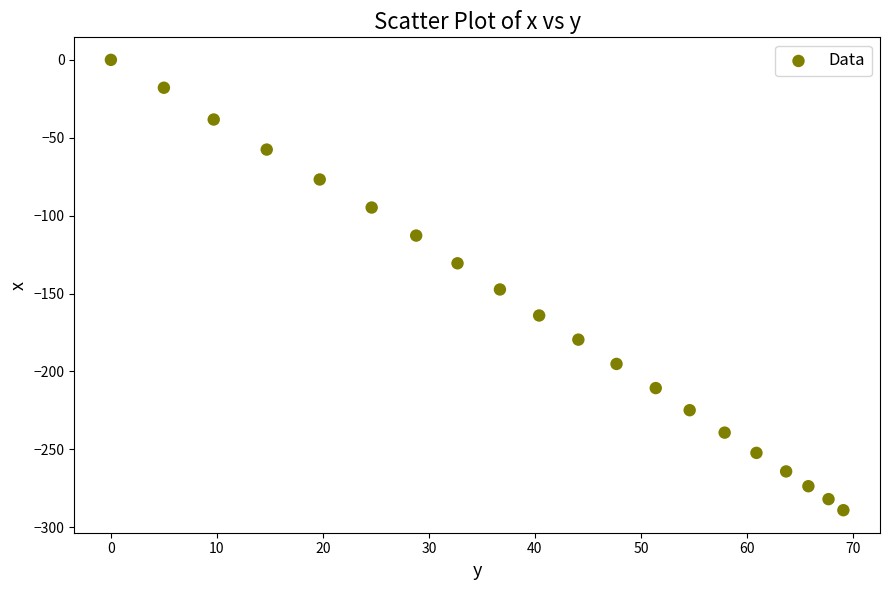

What Y value in the scatter plot is closest to -144?

-147.4